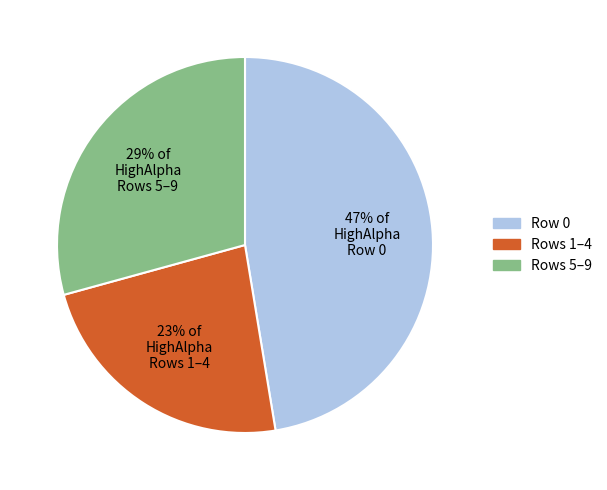

Is the sum of 47% of HighAlpha Row 0 and 29% of HighAlpha Rows 5–9 greater than half?

Yes